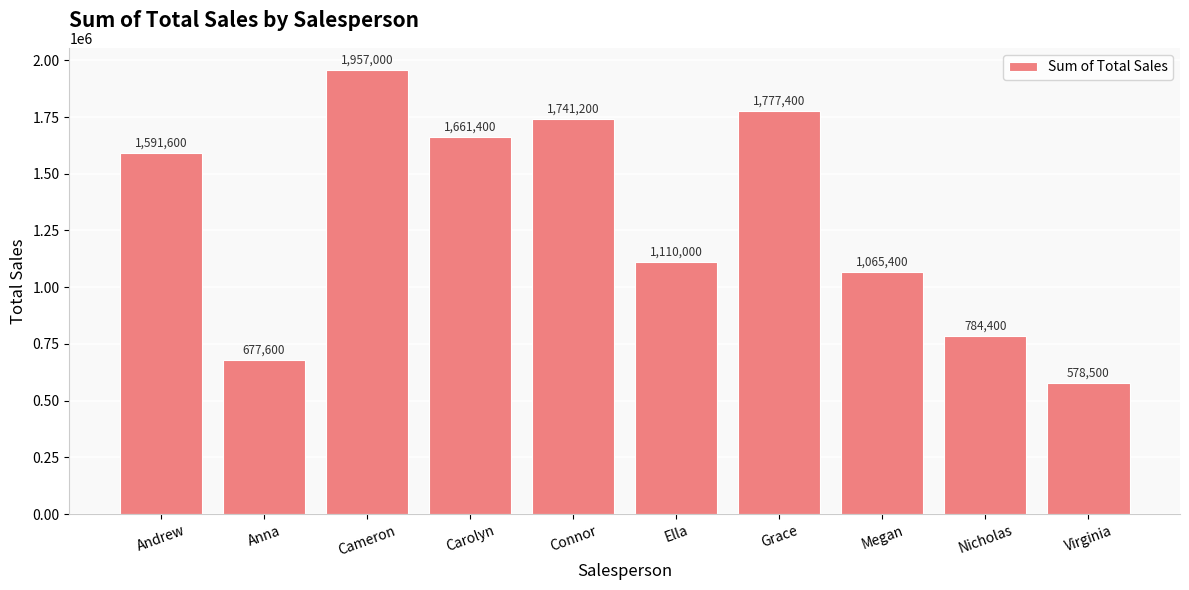

What is the difference between the maximum and minimum values?

1378500